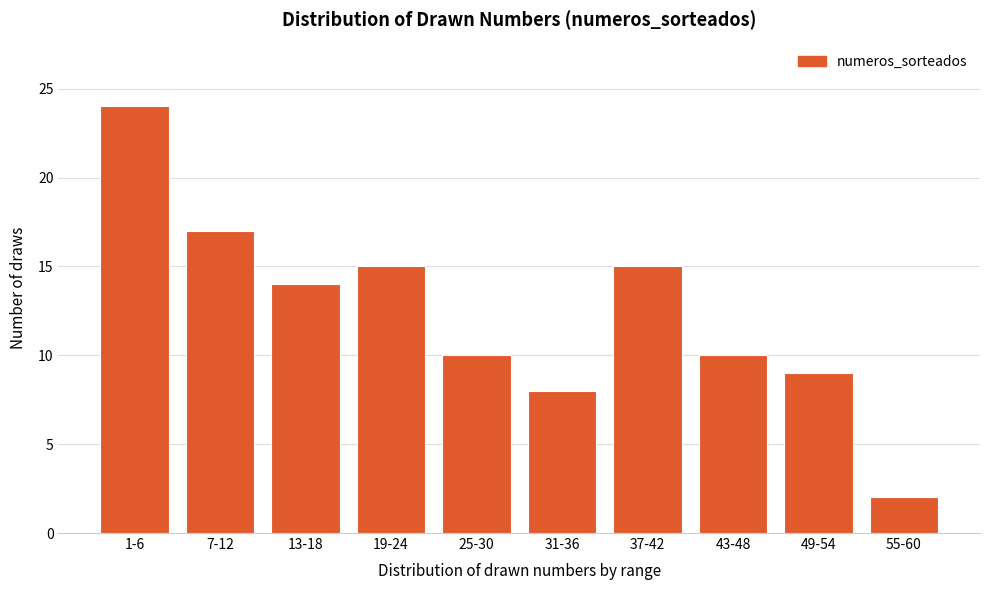

Reading left to right, extract all data points from this chart.

24	17	14	15	10	8	15	10	9	2